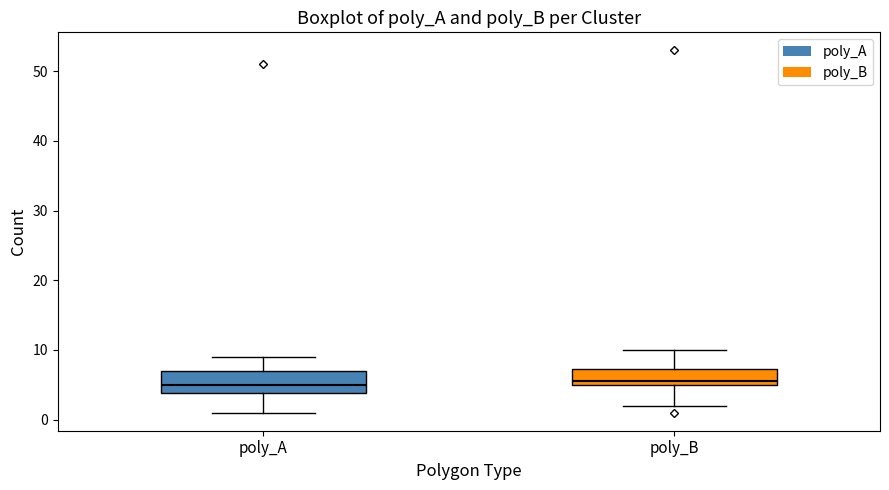

Comparing the boxes themselves (not the whiskers), which one is the tallest?

poly_A